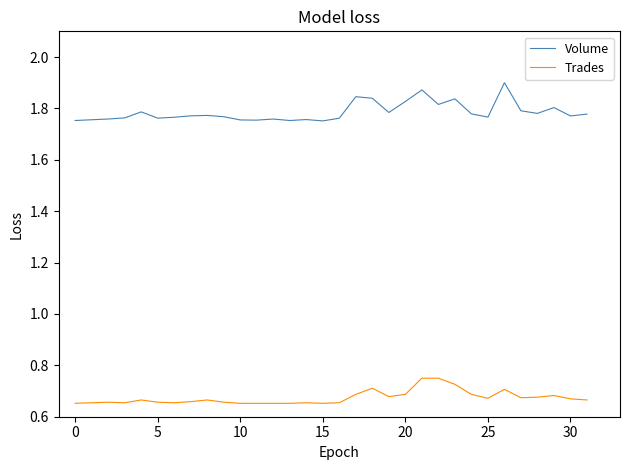

Which series has the largest range (max minus min)?

Volume